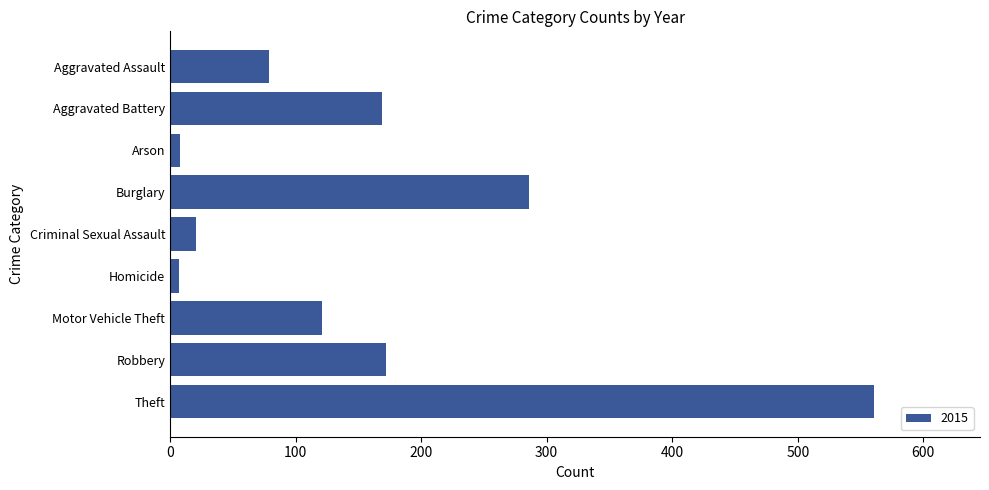

How many data points does each series have?

9